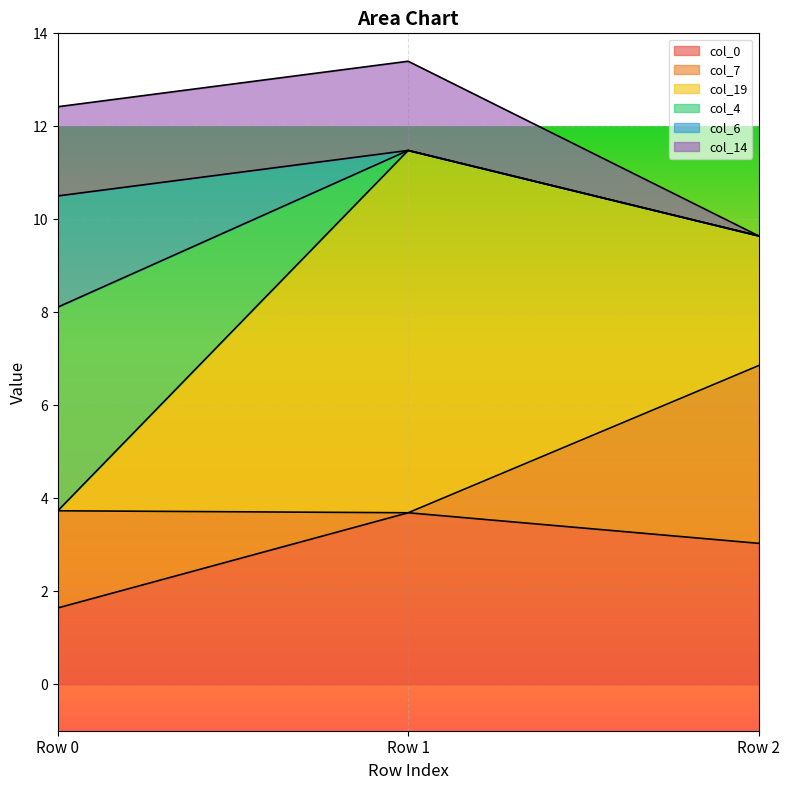

Rank the categories by col_0 value from lowest to highest.

Row 0, Row 2, Row 1